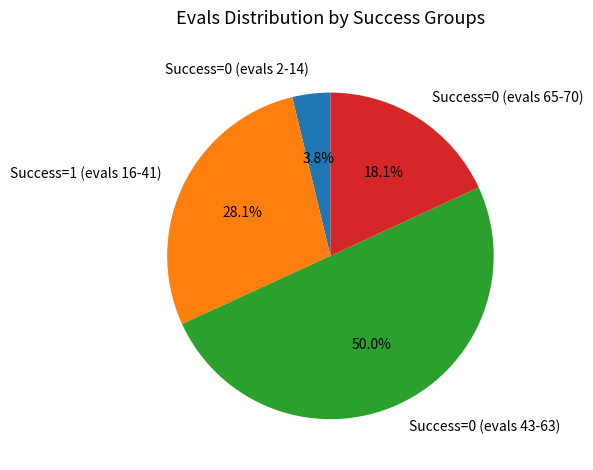

What percentage is NOT represented by Success=0 (evals 43-63)?

50.0%